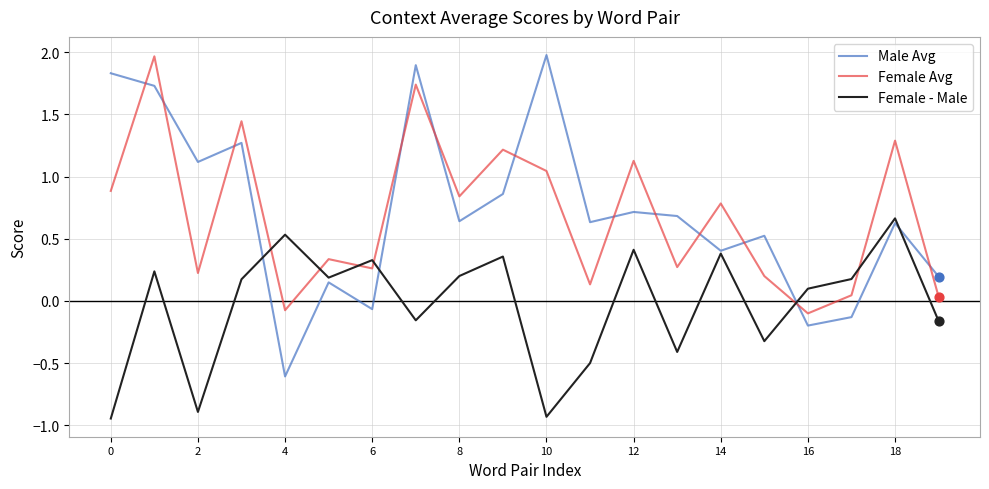

True or false: Female Avg and Female - Male intersect in this chart.

True